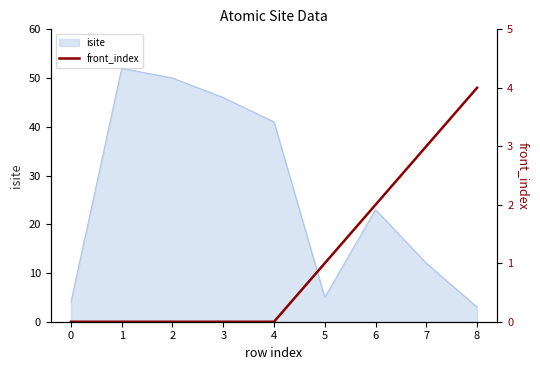

At which label is the value closest to 2?

6